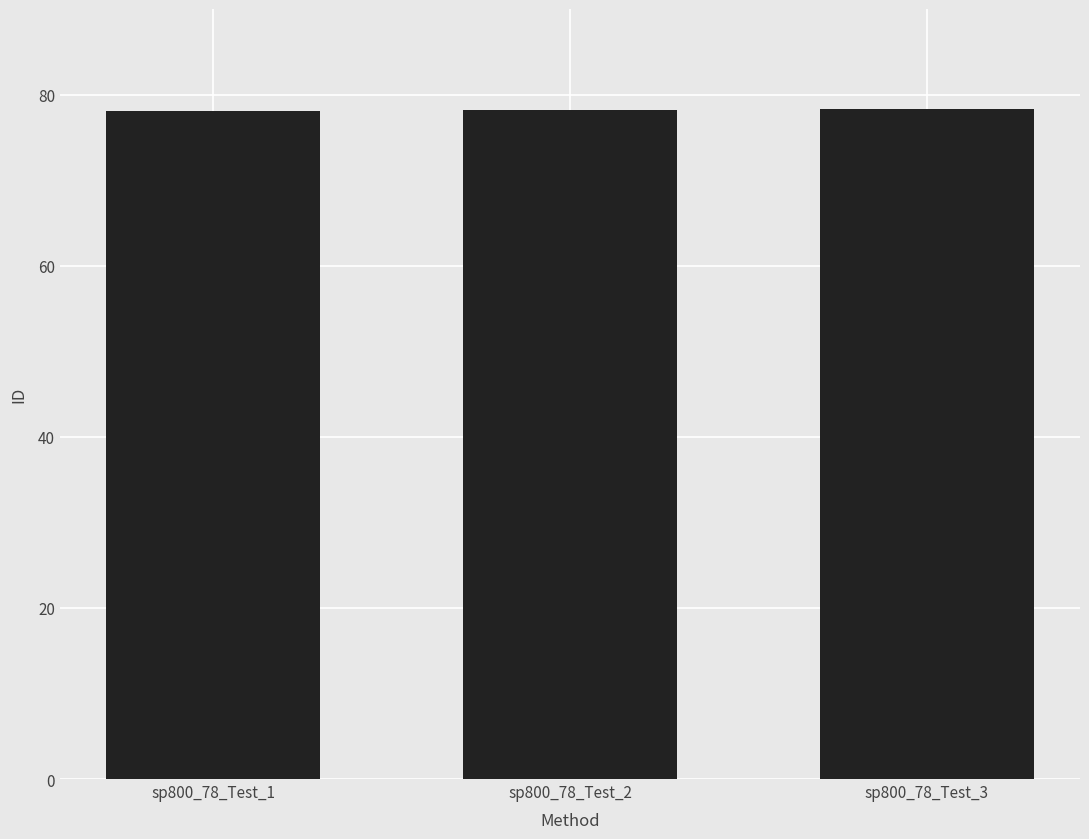

What is the sum of all values?

234.6